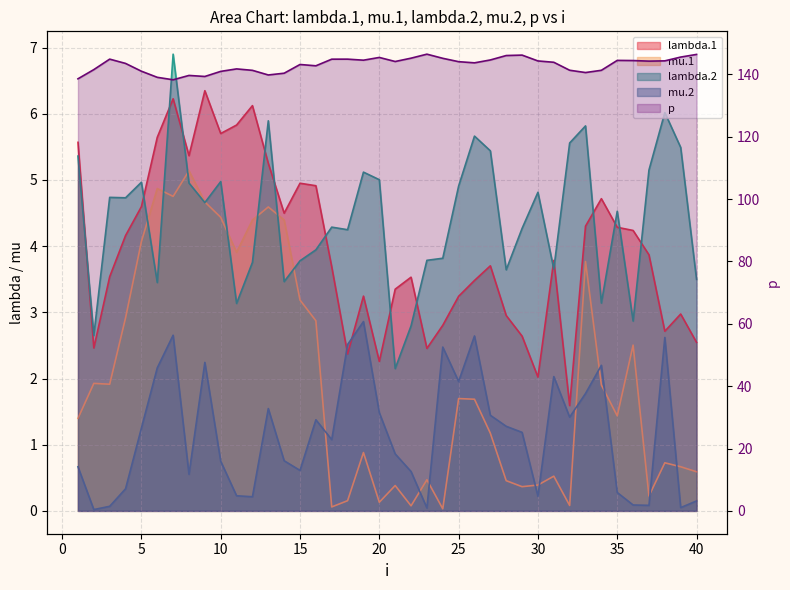

The mu.1 series shows 3.2 at 15. True or false?

True